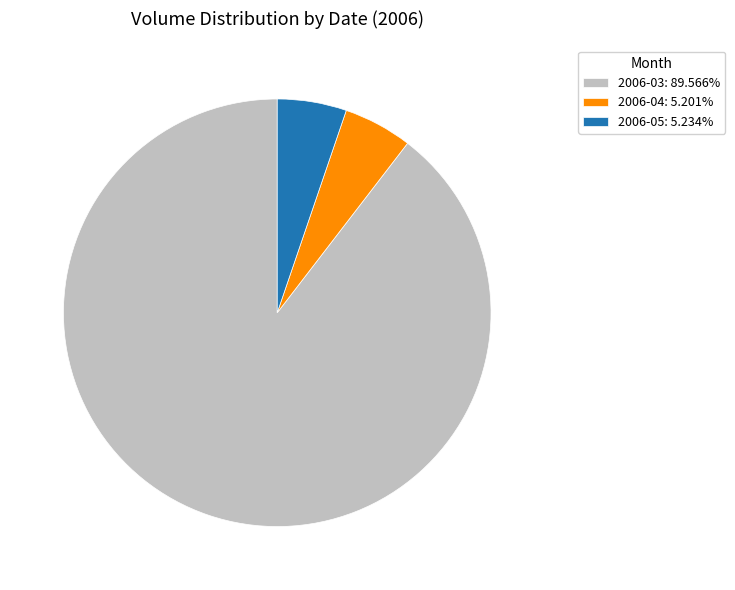

Do 2006-03: 89.566% and 2006-04: 5.201% together represent more than half of the pie?

Yes